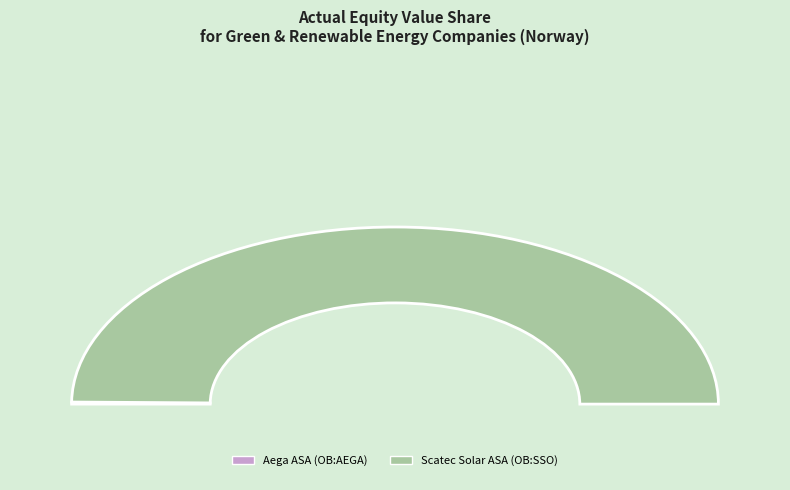

Between Scatec Solar ASA (OB:SSO) and Aega ASA (OB:AEGA), which is larger?

Scatec Solar ASA (OB:SSO)